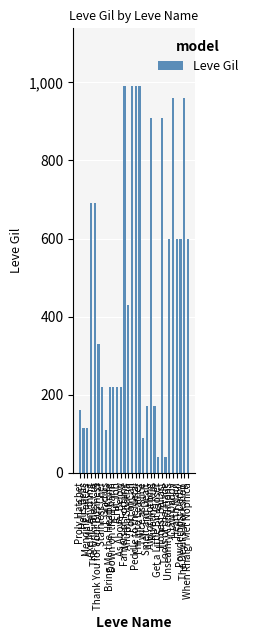

What is the maximum value shown in the chart?

990